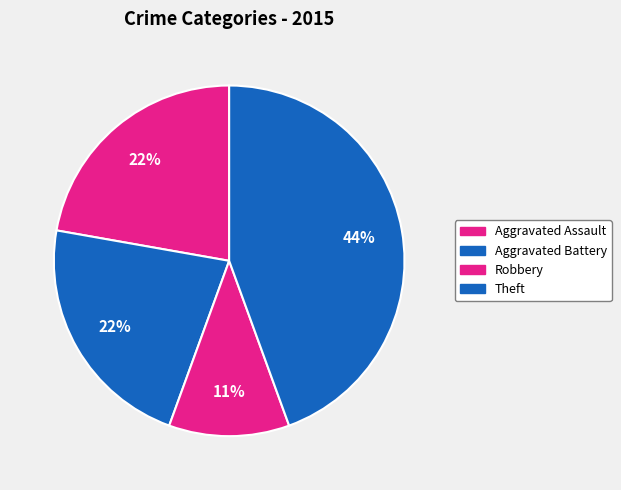

How many segments does this pie chart have?

4